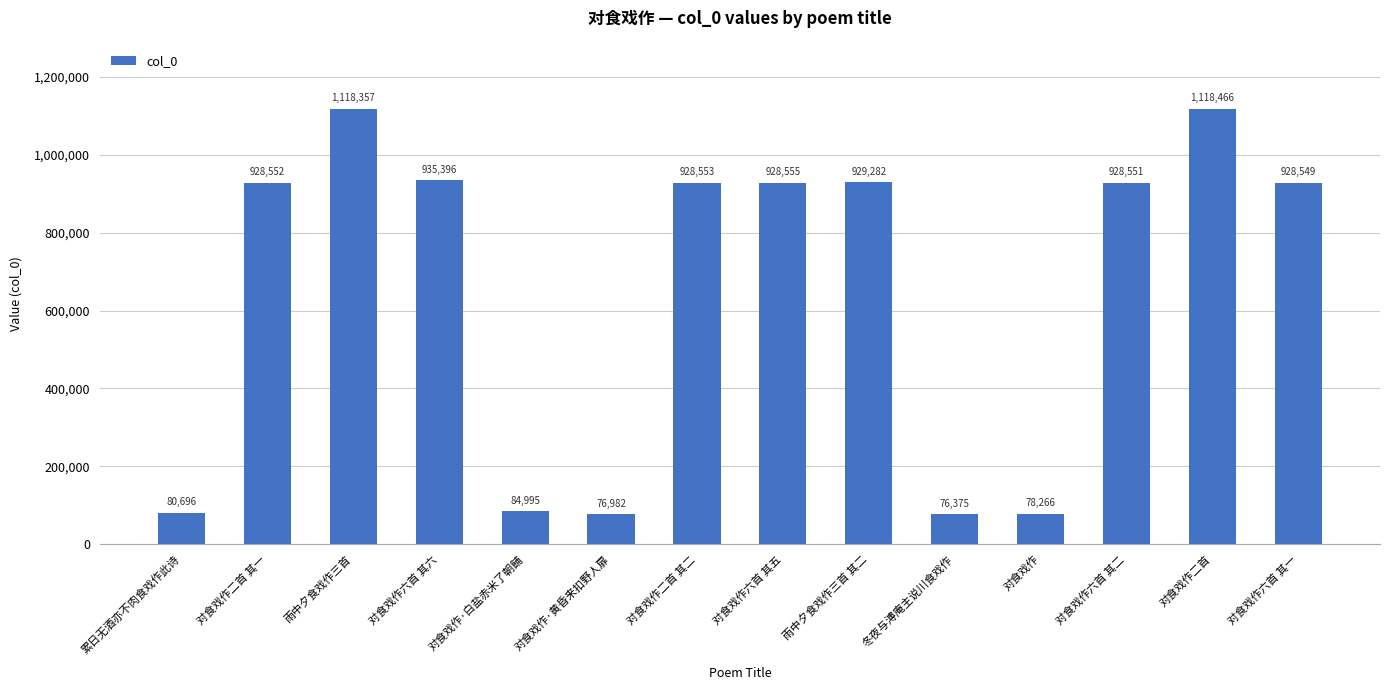

What is the approximate value at 雨中夕食戏作三首, to the nearest 10?

1118360